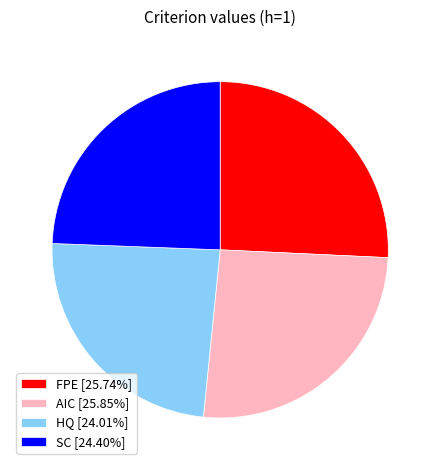

Does FPE account for over 50% of the chart?

No